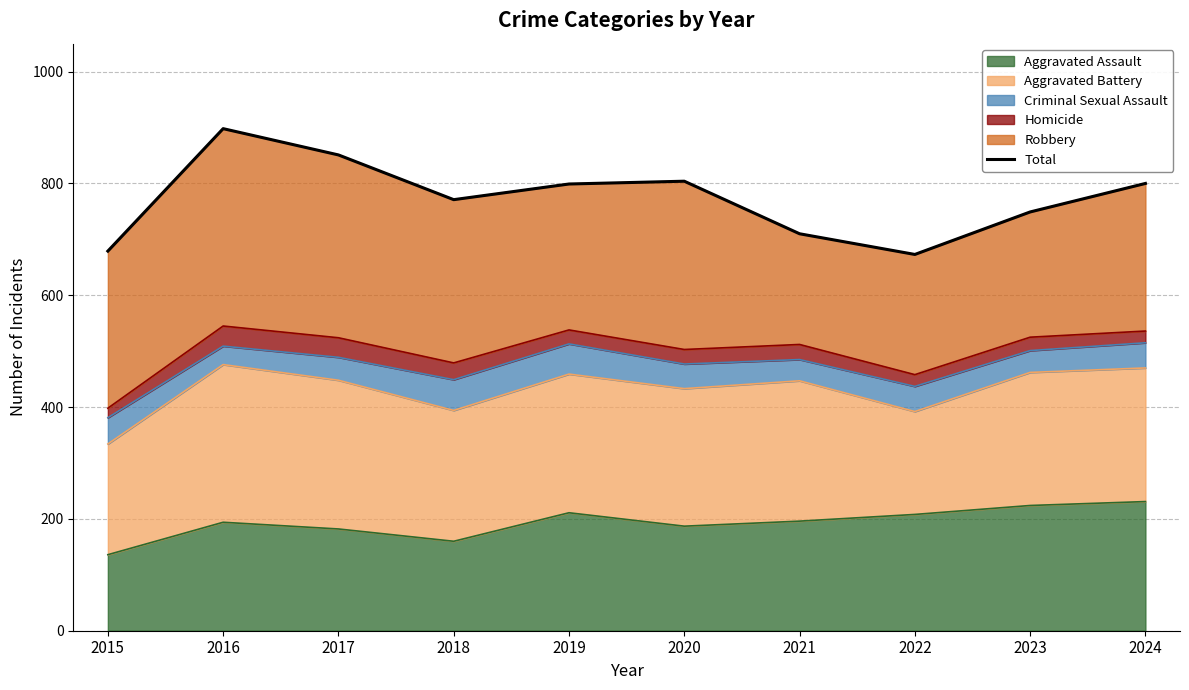

List the labels in order of value, largest first.

2016, 2017, 2020, 2024, 2019, 2018, 2023, 2021, 2015, 2022